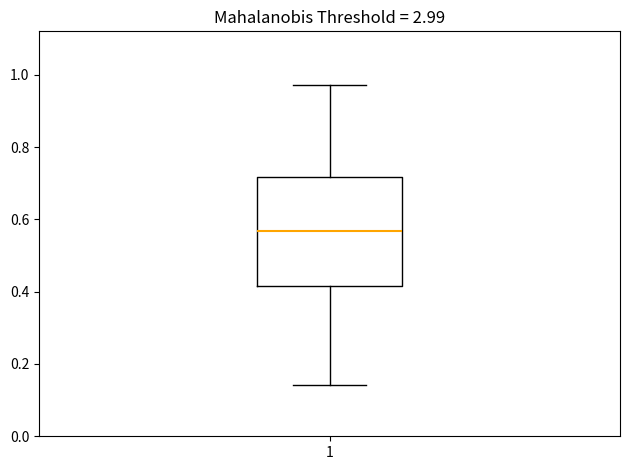

Where is the upper edge of the box at x = 1 on the y-axis? The values are not printed on the chart, so give them approximately, as read against the axis.

0.72